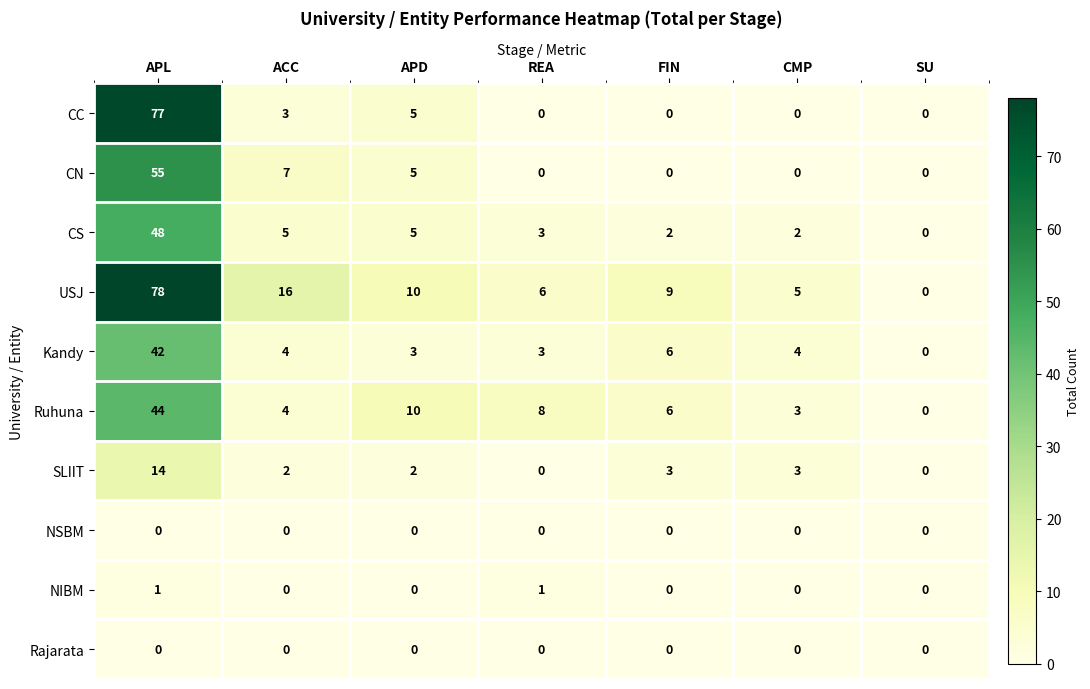

What is the sum of the Ruhuna values at APL and REA?

52